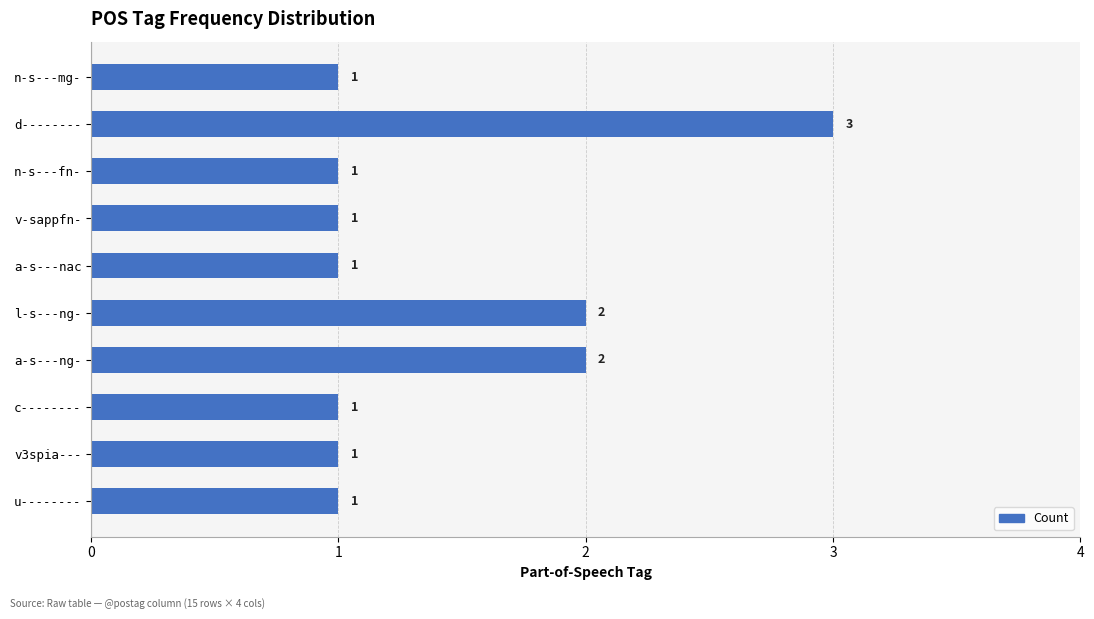

True or false: the data shows 1 at u--------.

True